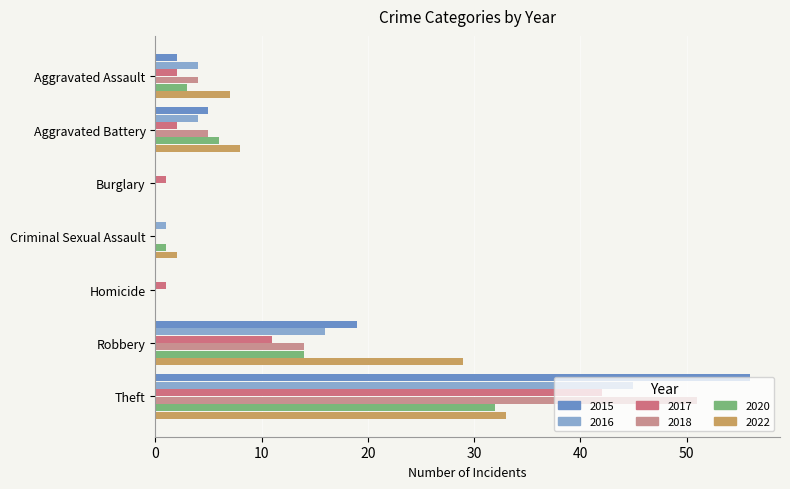

Are the bars grouped side by side (vs. stacked)?

Yes